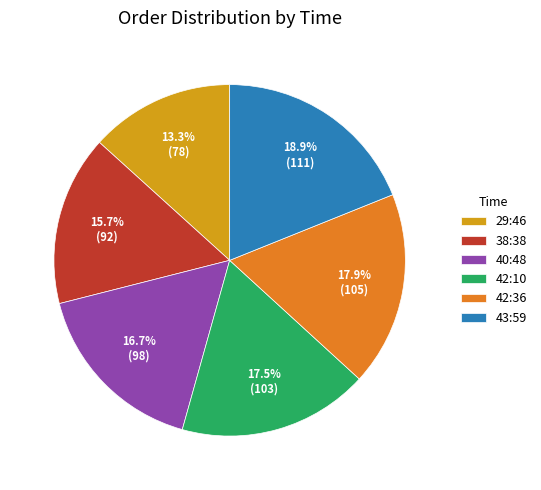

How much of the chart is everything except 42:10?

82.5%